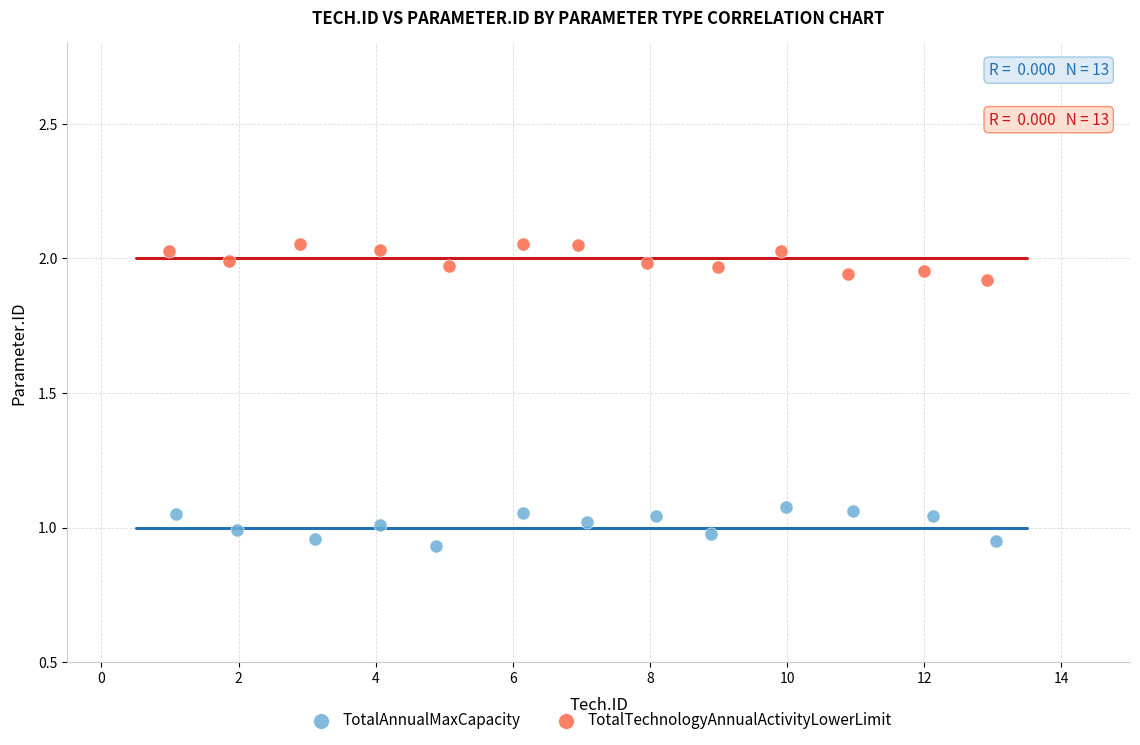

Which series reaches the minimum Y coordinate?

TotalAnnualMaxCapacity